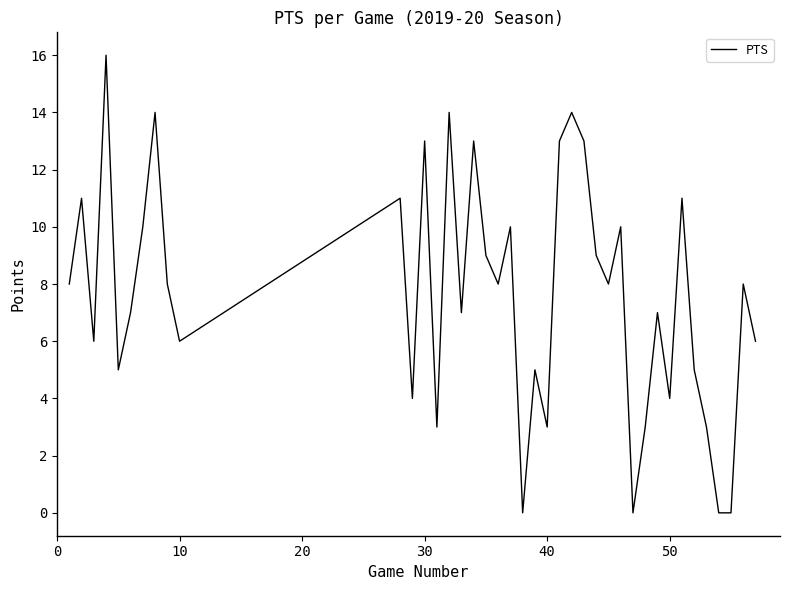

What is the difference between the second highest and second lowest values?

14